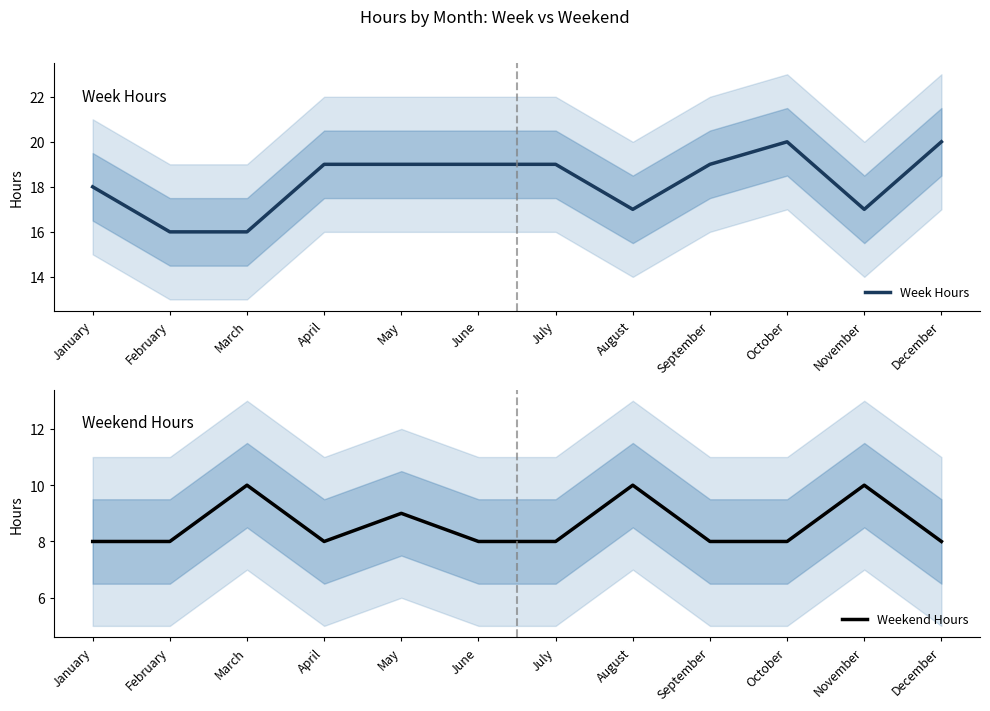

At which category does Week Hours reach its first local valley?

August